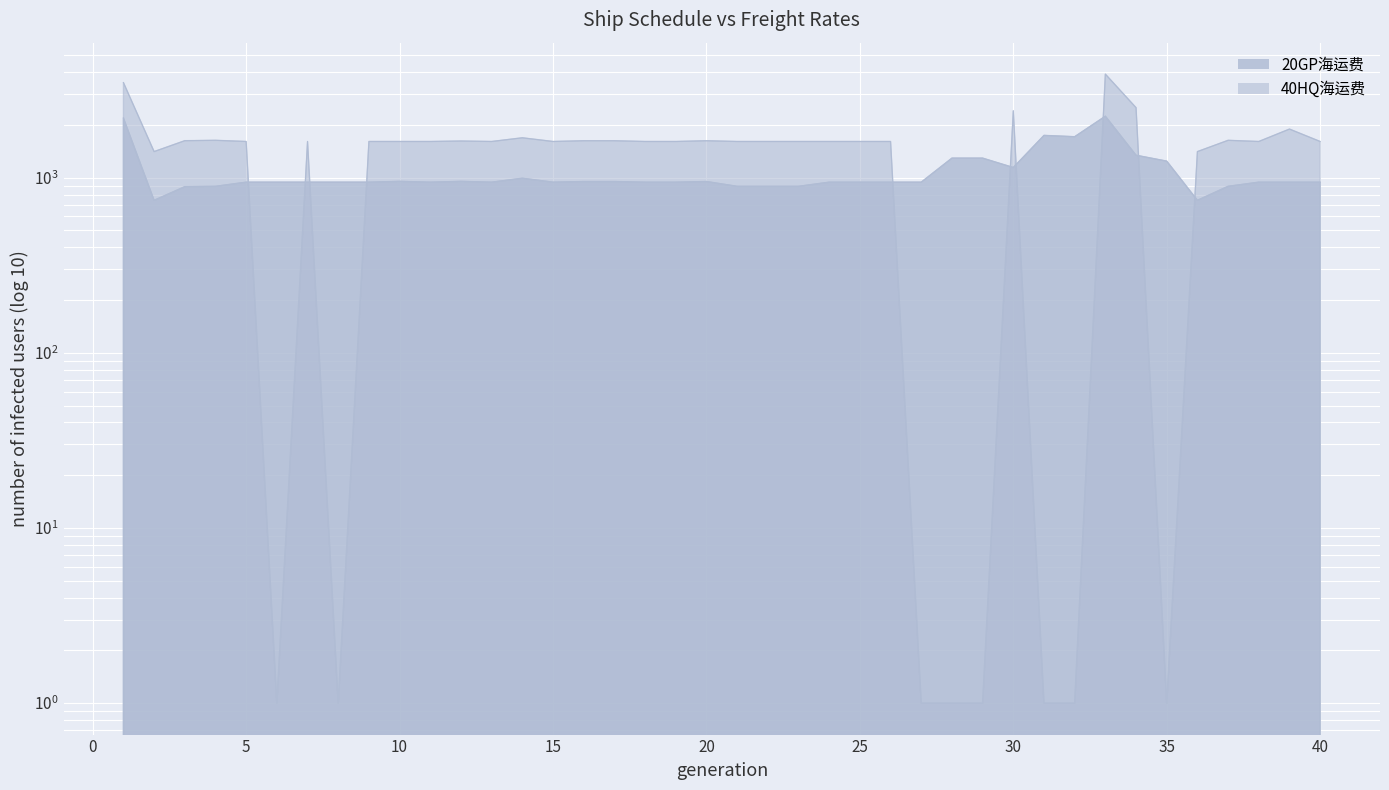

Rank the categories by 20GP海运费 value from lowest to highest.

2, 36, 3, 4, 21, 22, 23, 37, 5, 6, 7, 8, 9, 11, 13, 15, 18, 19, 24, 25, 26, 27, 38, 39, 40, 16, 17, 20, 10, 12, 14, 30, 35, 28, 29, 34, 32, 31, 1, 33